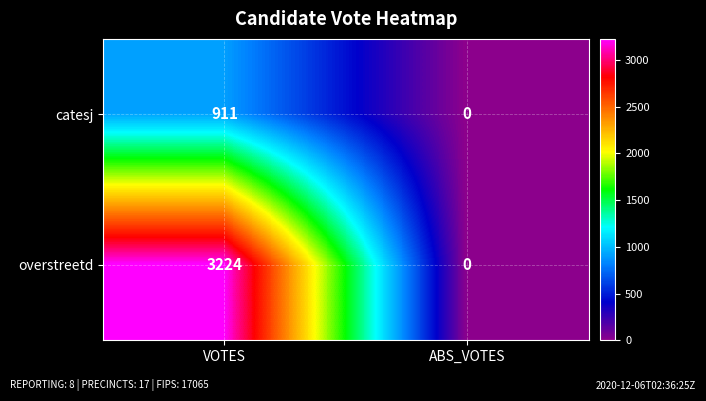

What is the spread (max minus min) of values at VOTES?

2313